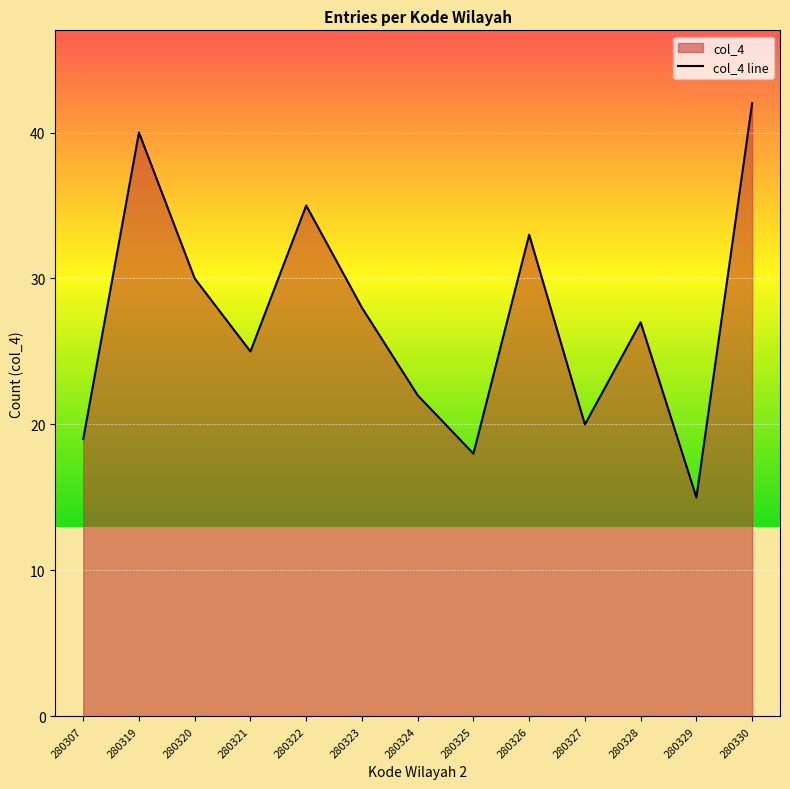

True or false: the data shows 22 at 280326.

False